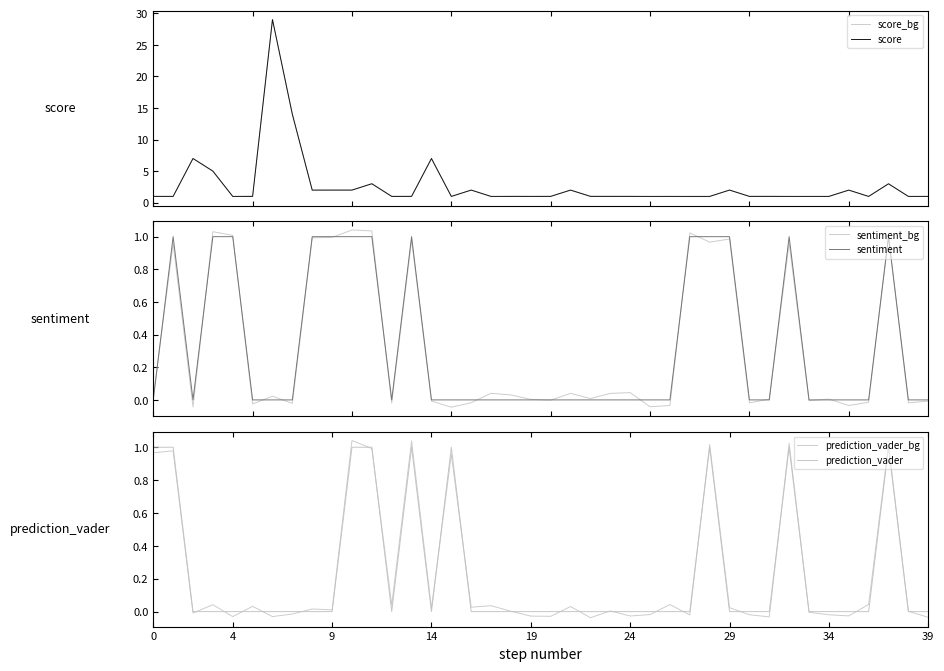

Which series has the largest total across all categories?

score_bg